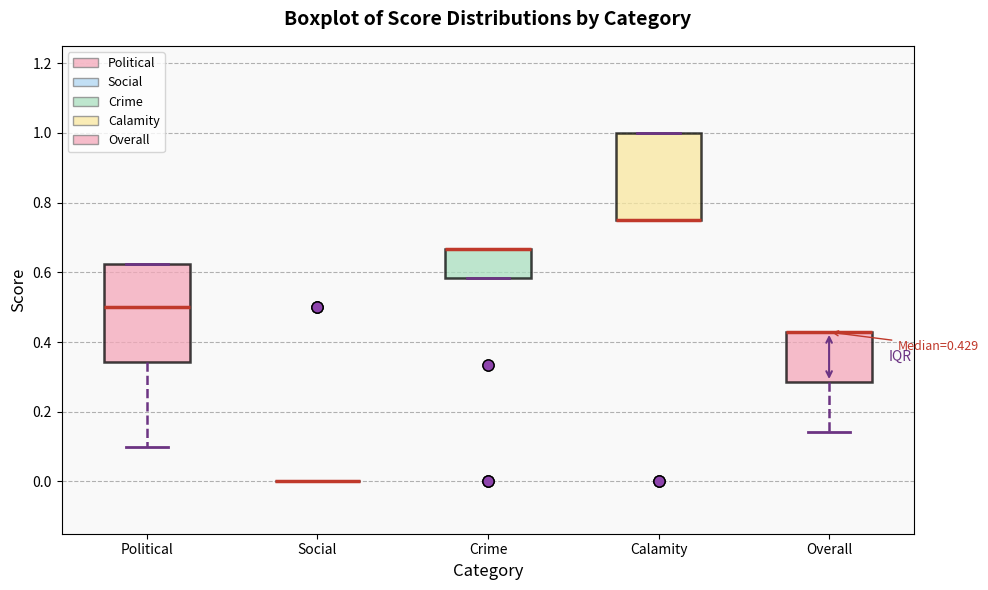

Comparing the boxes themselves (not the whiskers), which one is the tallest?

Political